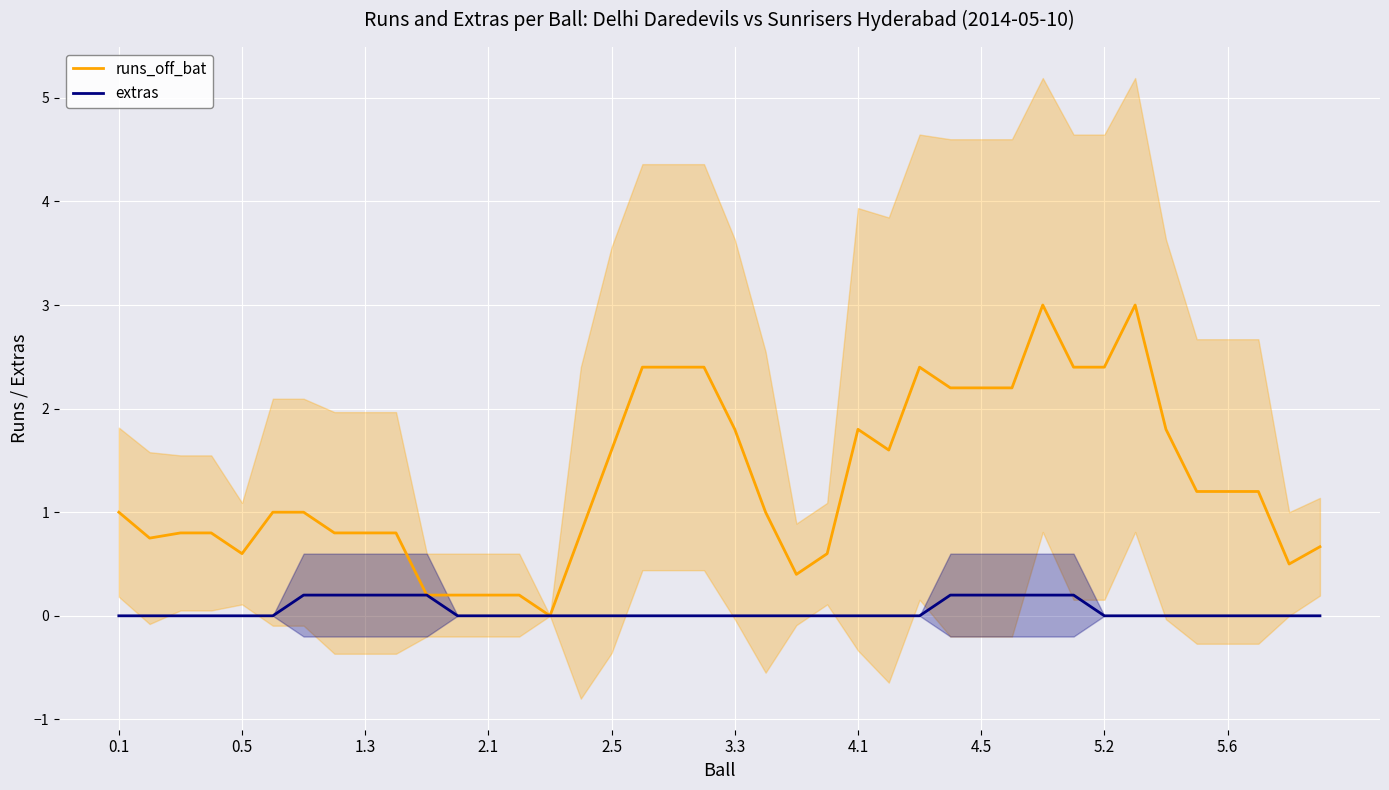

What is the highest value of the runs_off_bat series?

3.0